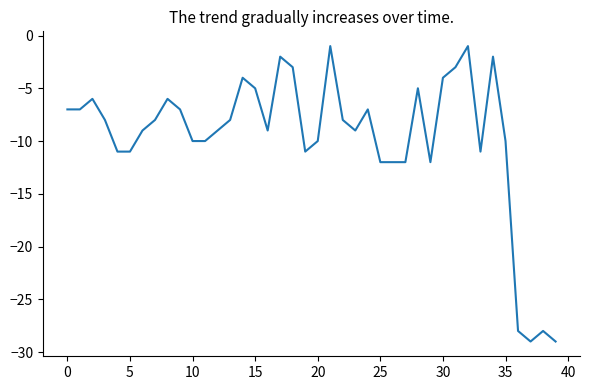

What is the smallest value displayed?

-29